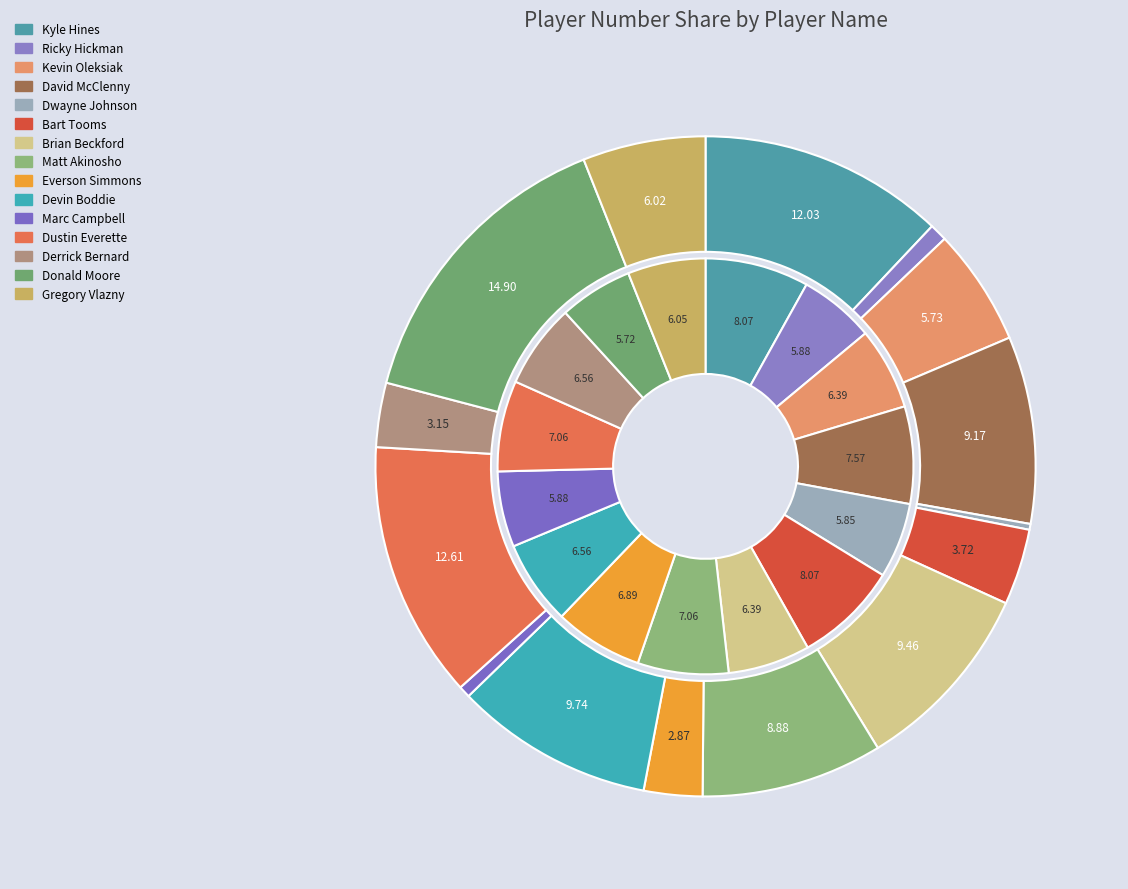

Count the number of slices in the pie.

15